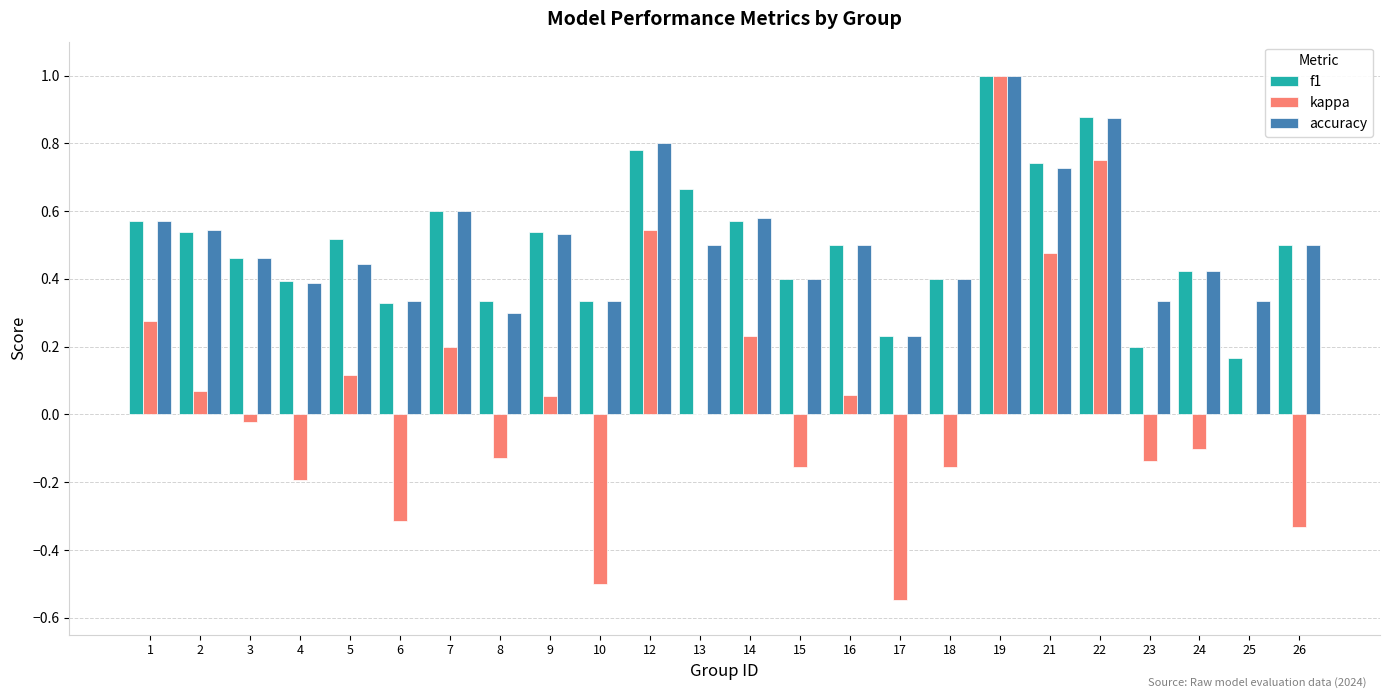

What is the sum of all accuracy values?

12.1